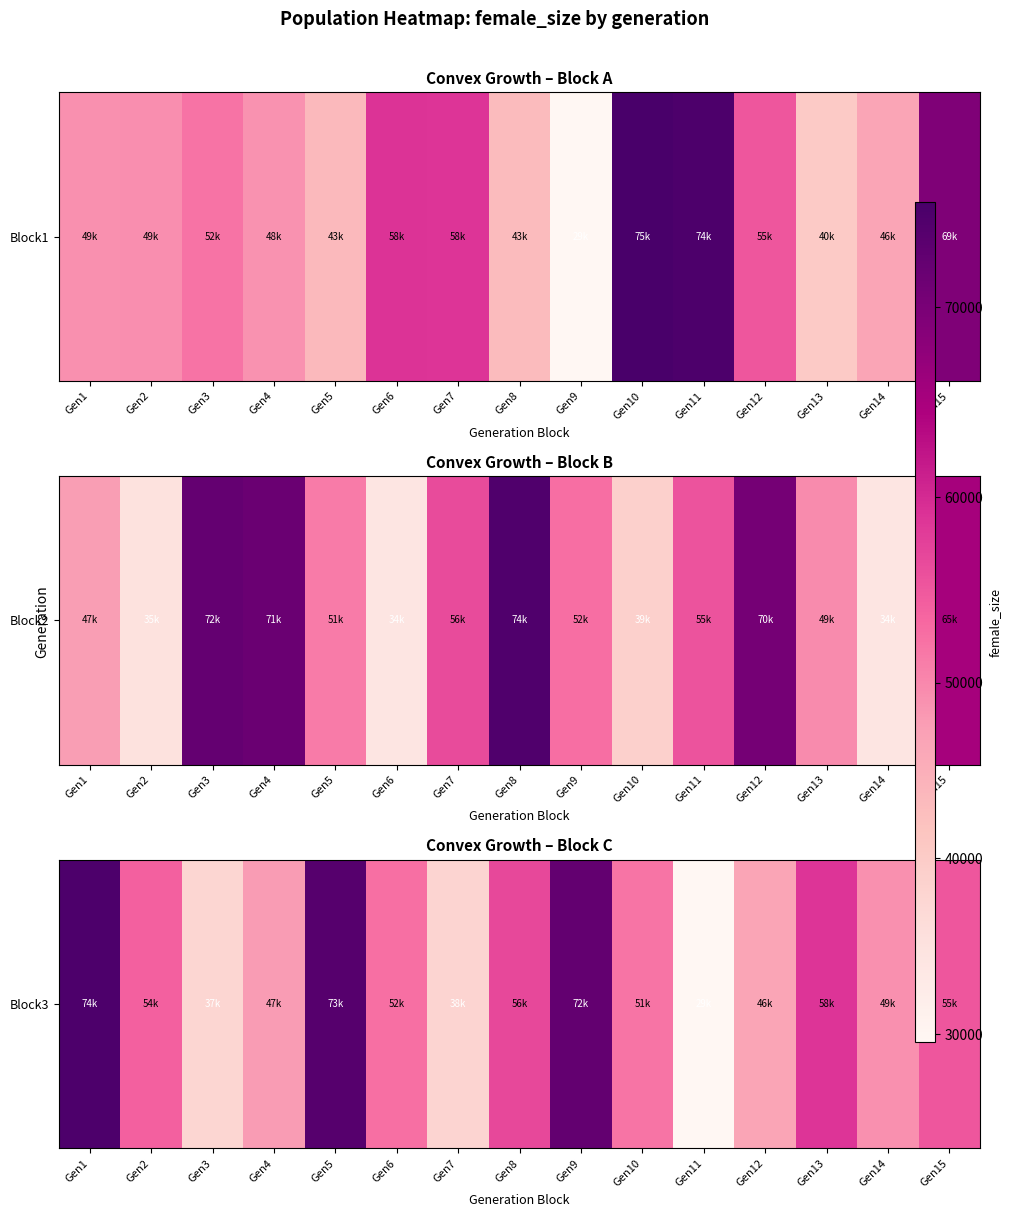

List the labels in order of value, largest first.

Gen1, Gen5, Gen9, Gen13, Gen8, Gen15, Gen2, Gen6, Gen10, Gen14, Gen4, Gen12, Gen7, Gen3, Gen11